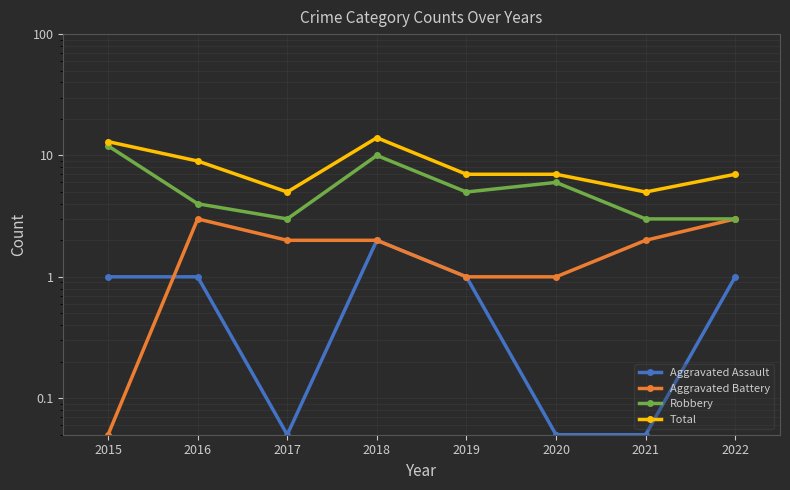

Rank the series at 2021 from highest to lowest value.

Total, Robbery, Aggravated Battery, Aggravated Assault